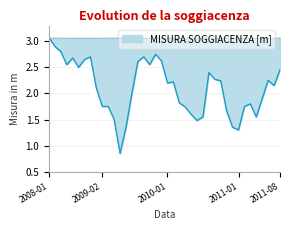

Is this an area chart (filled region under the line)?

Yes